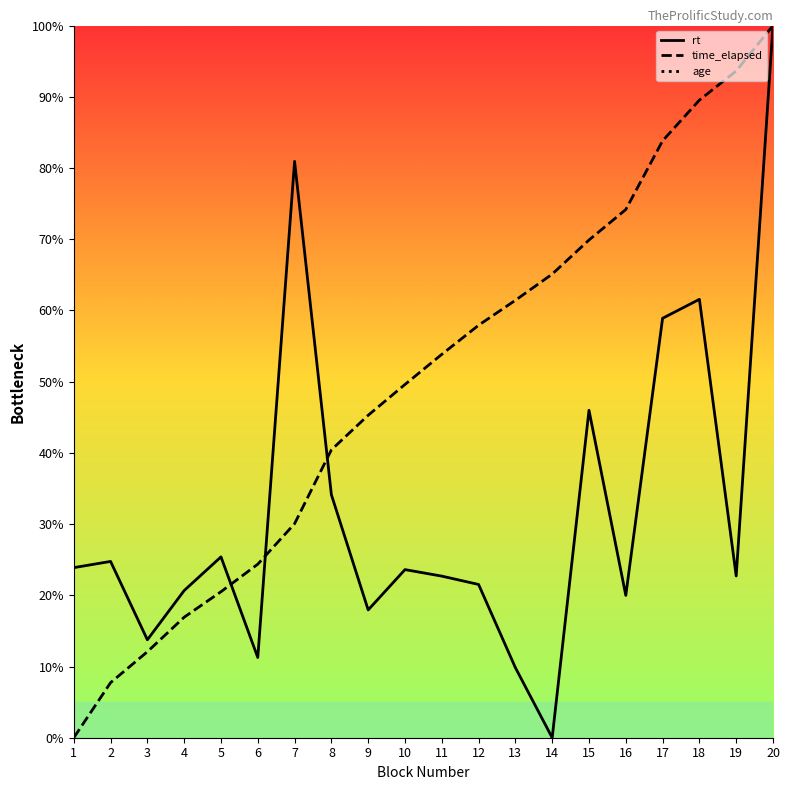

Which series ends up on top after the final intersection of time_elapsed and rt?

time_elapsed